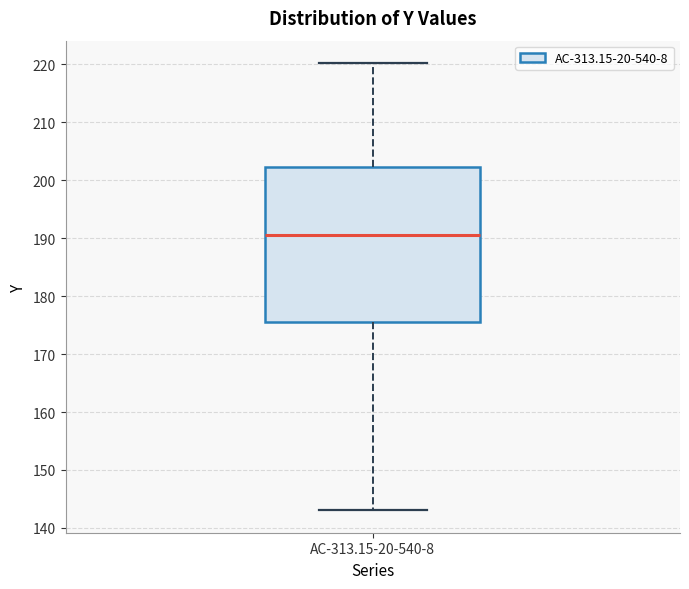

Where is the upper edge of the box for AC-313.15-20-540-8 on the y-axis? The values are not printed on the chart, so give them approximately, as read against the axis.

202